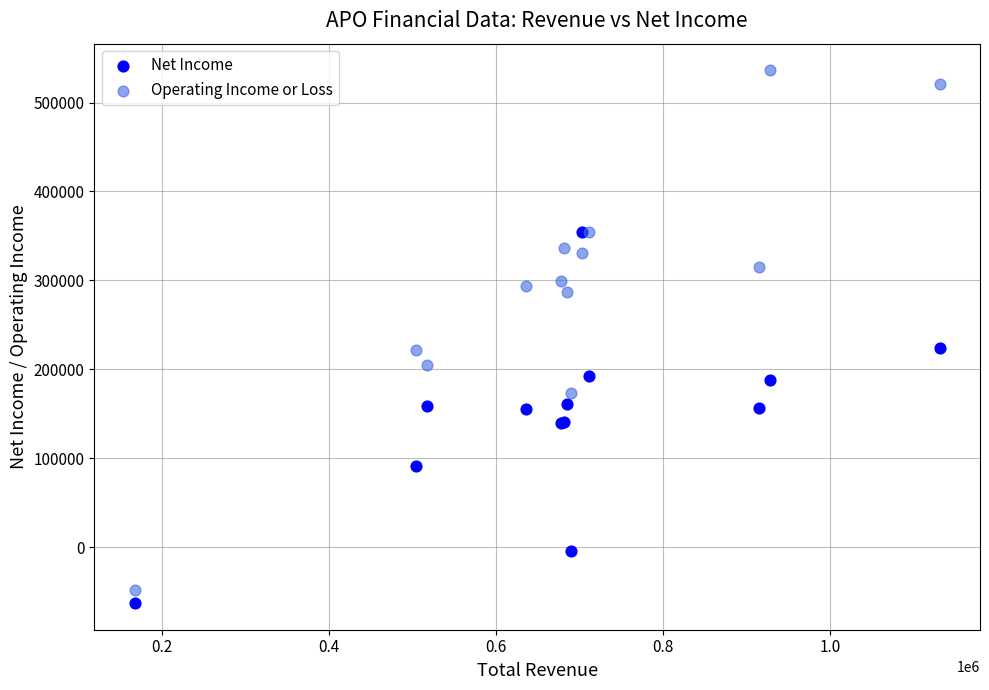

What are all the series names shown in the legend?

Net Income, Operating Income or Loss